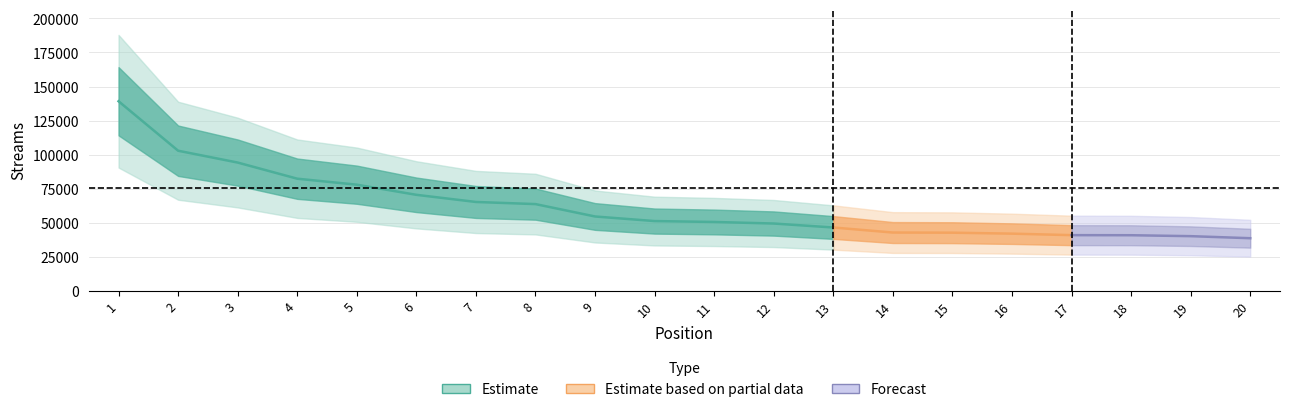

Is it true that the value at 17 is 40842?

True